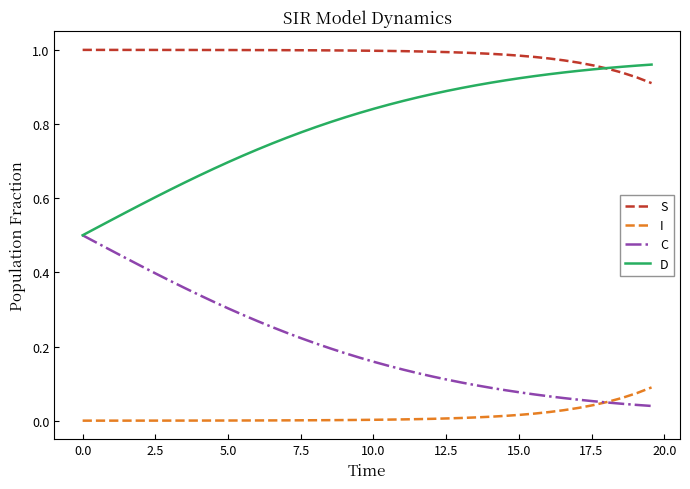

Rank the series by their average value, from lowest to highest.

I, C, D, S